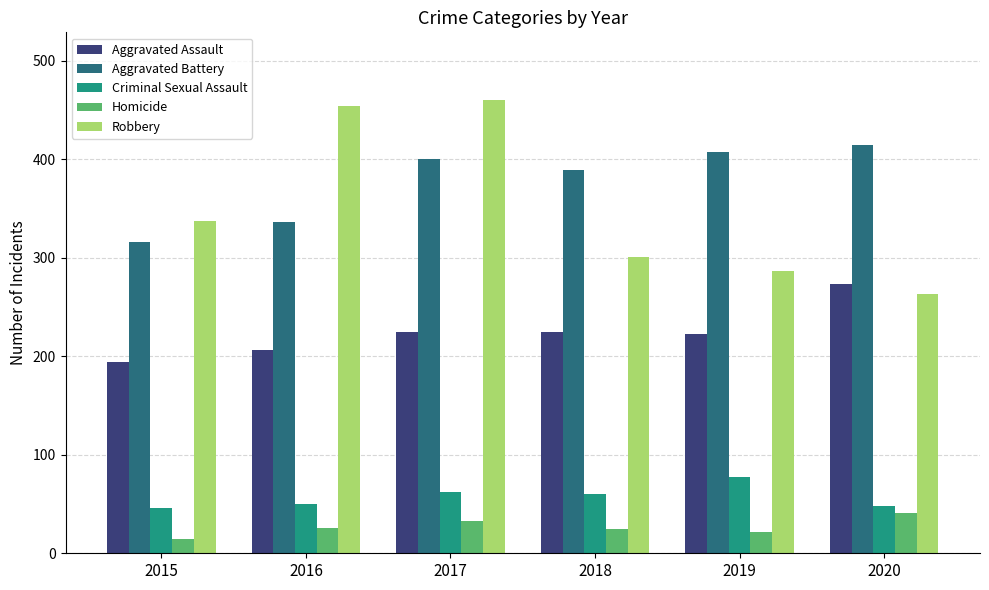

At which label does Homicide reach its minimum?

2015